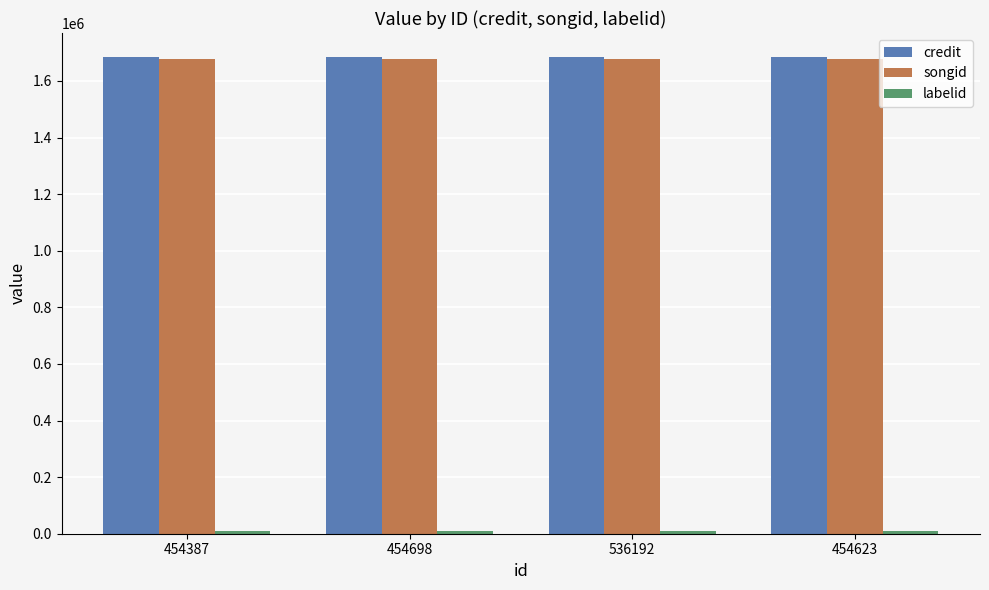

What is the highest value of the credit series?

1685042